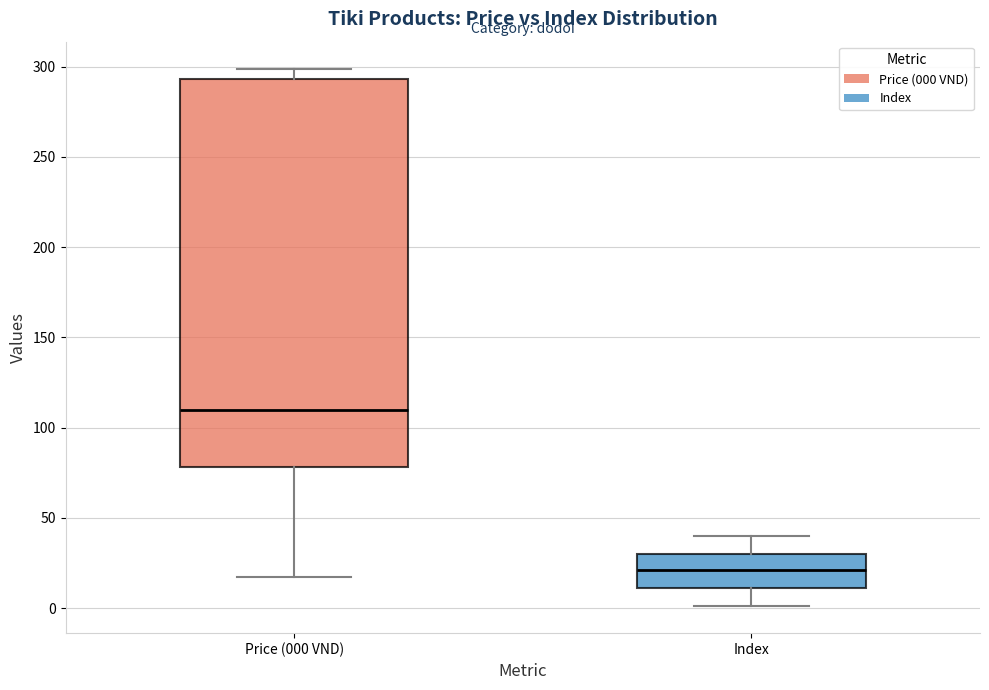

Which box has the lowest median line?

Index